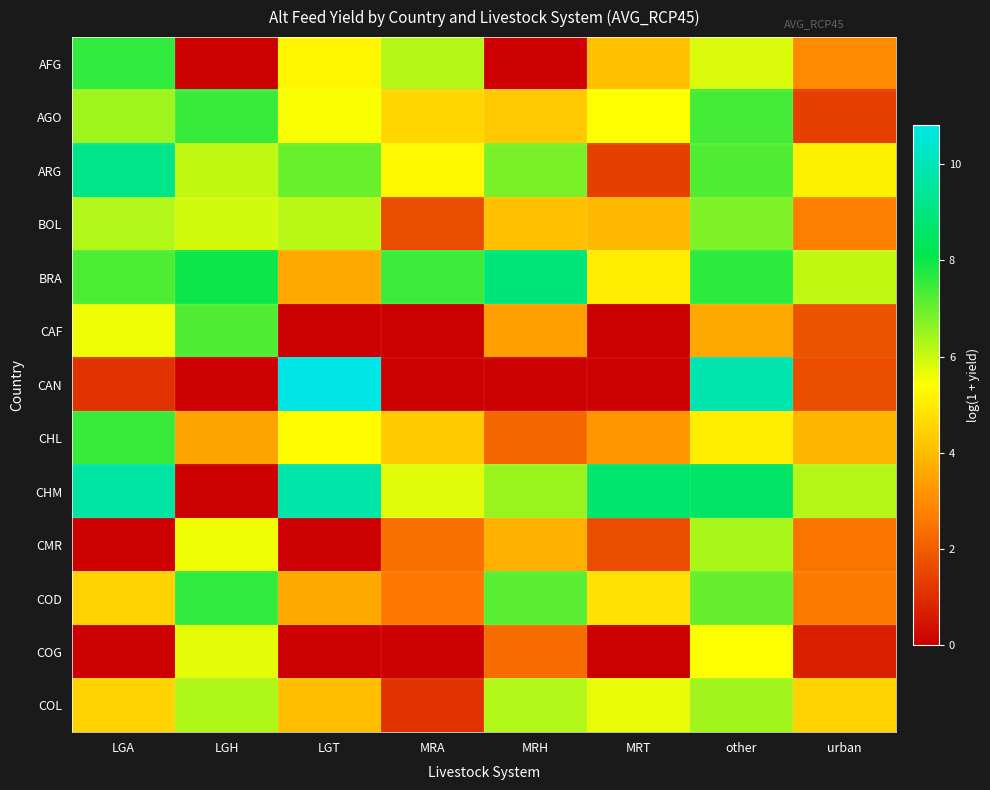

Which label corresponds to the smallest value in the chart?

LGH